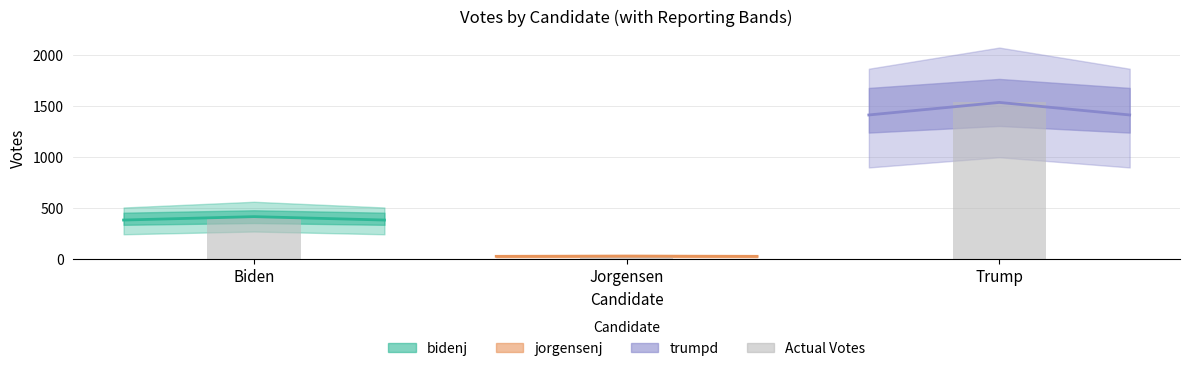

Which series changed the most between Biden and Trump?

bidenj